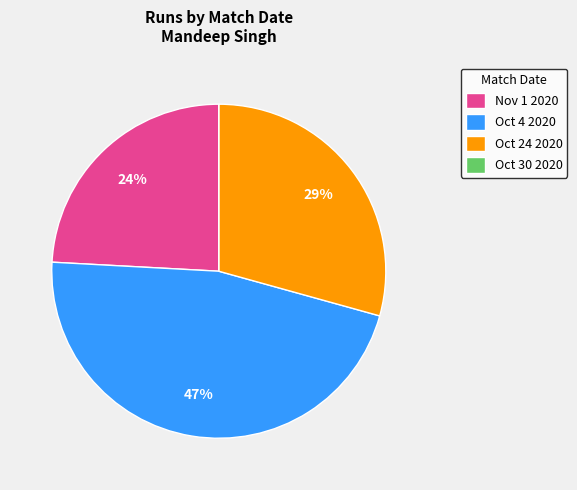

Is it true that Oct 4 2020 is 40% of the pie?

False